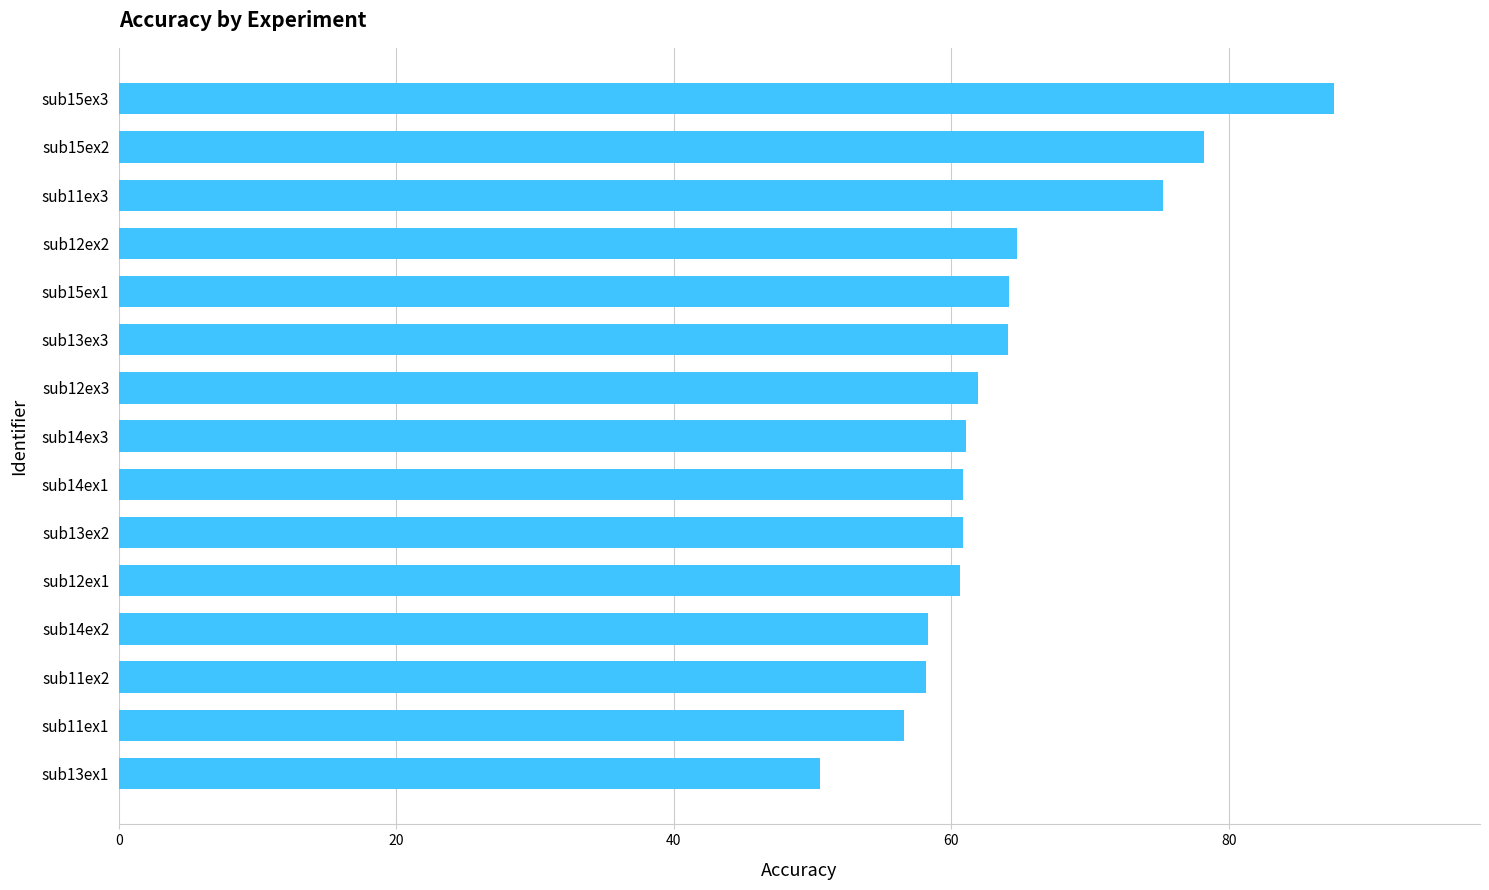

The value at sub11ex1 is 91.1. True or false?

False